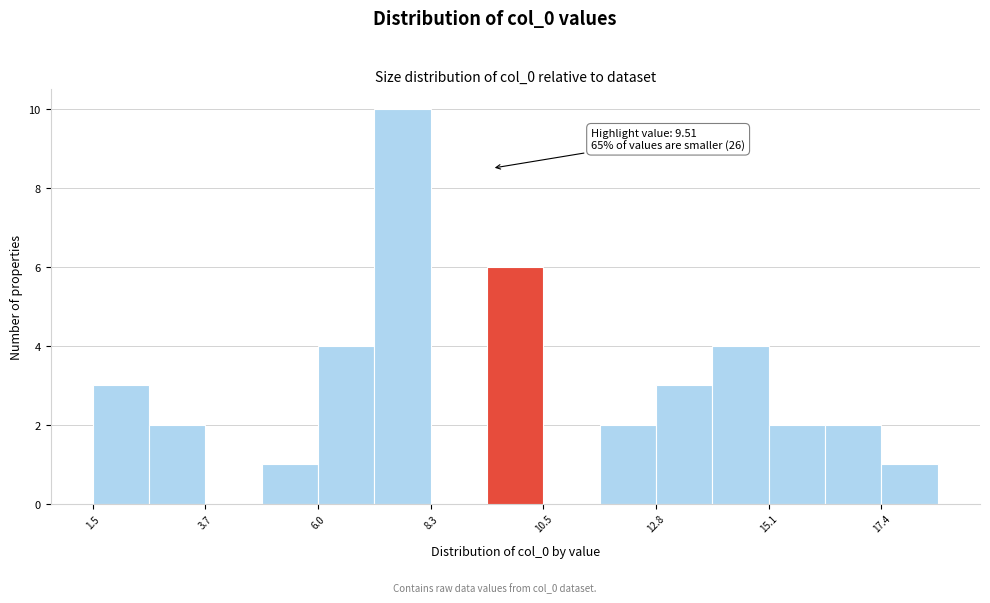

Around what value on the x-axis is the tallest bar? Give the approximate position of its centre, as read against the axis.

7.5